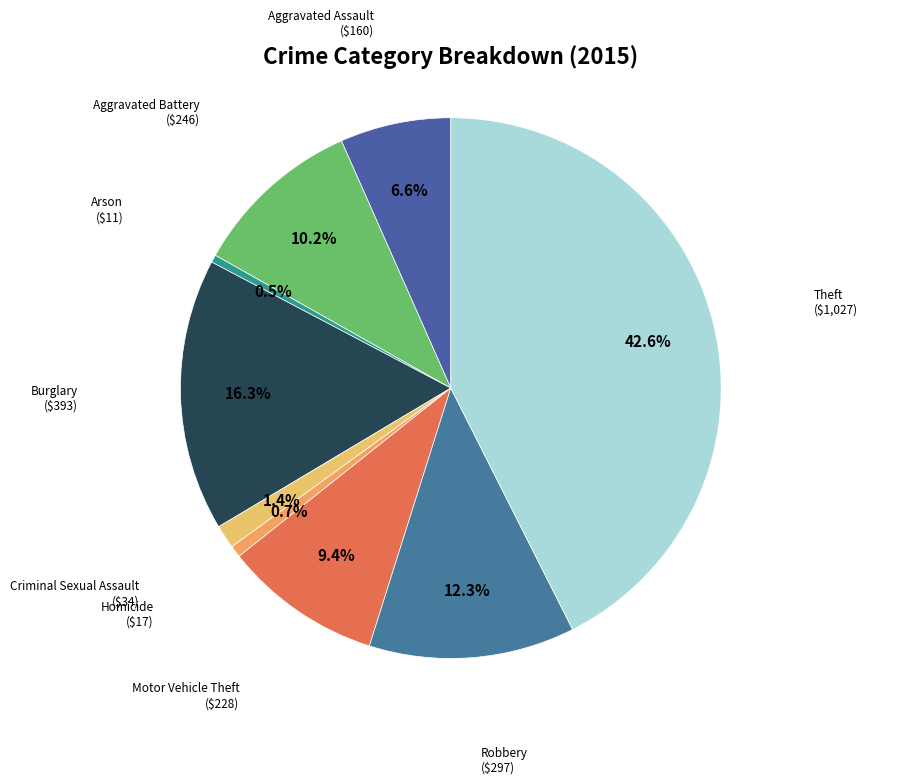

Does any single category account for the majority?

No